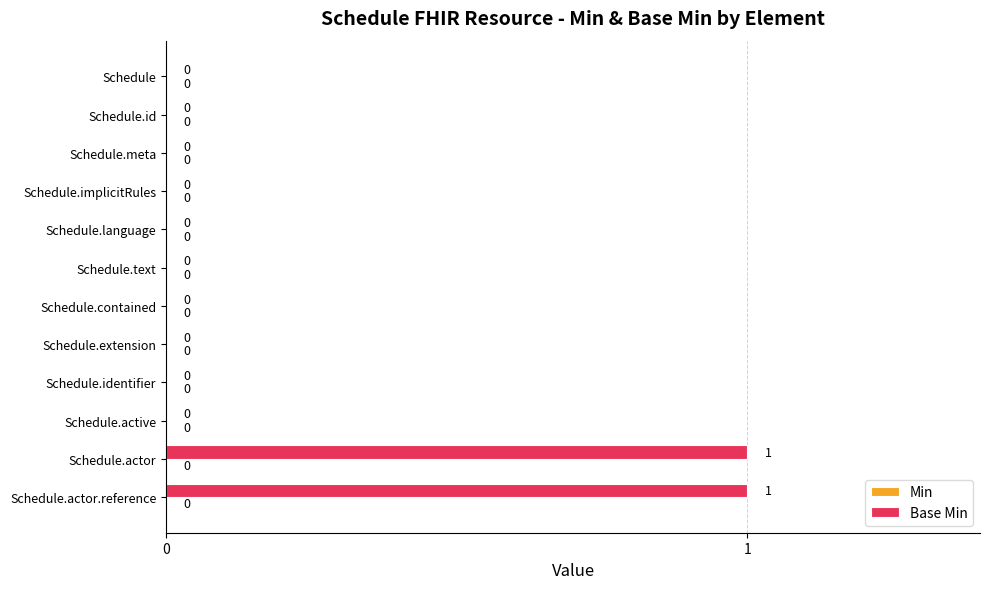

What is the change in value from Schedule to Schedule.actor?

+1